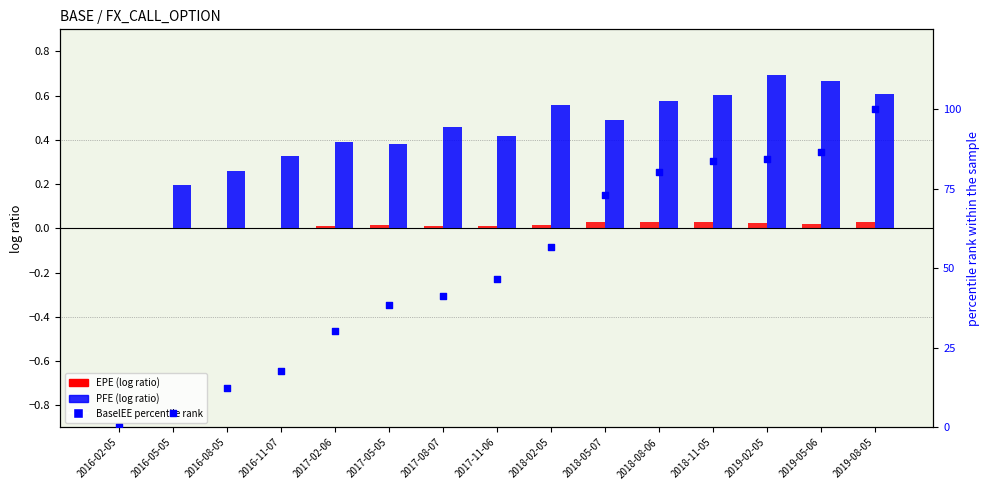

Is the value of BaselEE percentile rank at 2016-02-05 greater than the value of PFE at 2018-11-05?

No